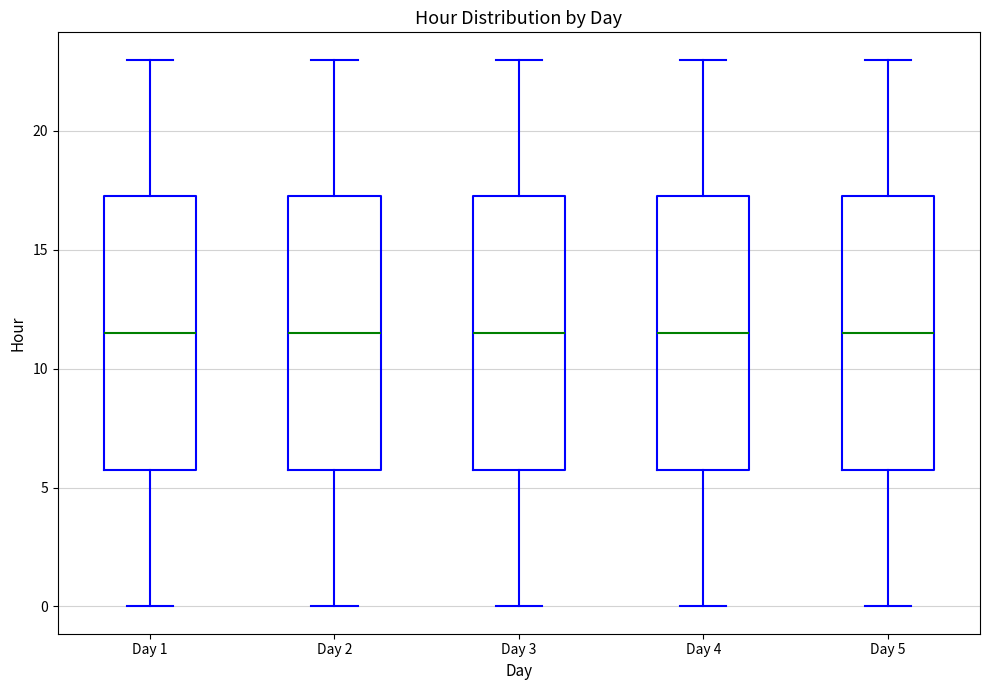

Reading left to right, transcribe this box plot: for each box, give where its median line is, the range the box spans, and where its two whiskers end, as read against the y-axis. The values are not printed on the chart, so give them approximately, as read against the axis.

Day 1: median 11.5, box 6.0 to 17.5, whiskers 0.0 to 23.0
Day 2: median 11.5, box 6.0 to 17.5, whiskers 0.0 to 23.0
Day 3: median 11.5, box 6.0 to 17.5, whiskers 0.0 to 23.0
Day 4: median 11.5, box 6.0 to 17.5, whiskers 0.0 to 23.0
Day 5: median 11.5, box 6.0 to 17.5, whiskers 0.0 to 23.0